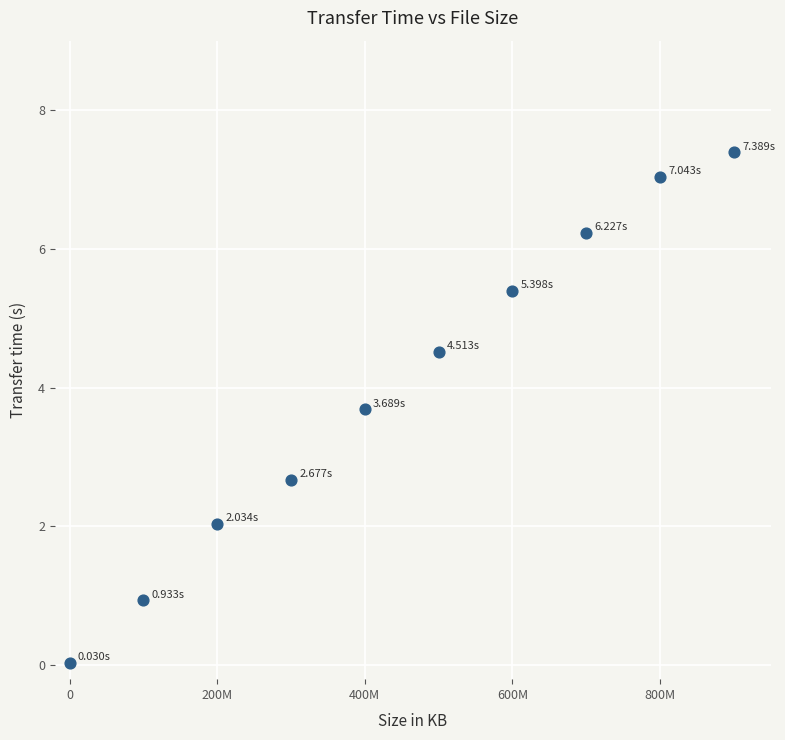

What is the average Y value?

4.0